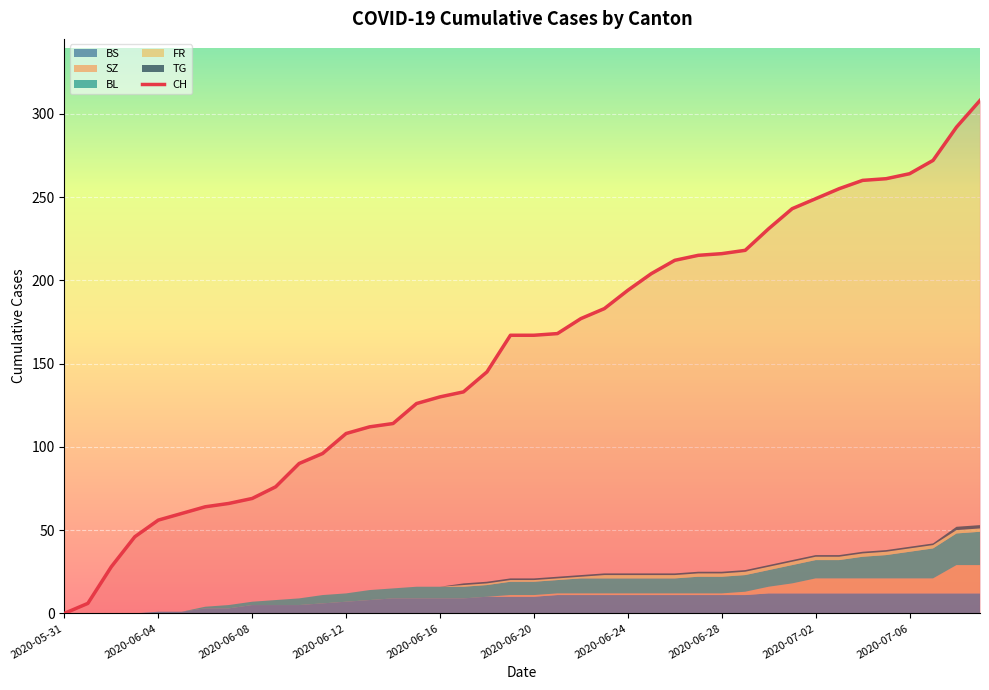

True or false: there are more than 2 points higher than both neighbors.

False